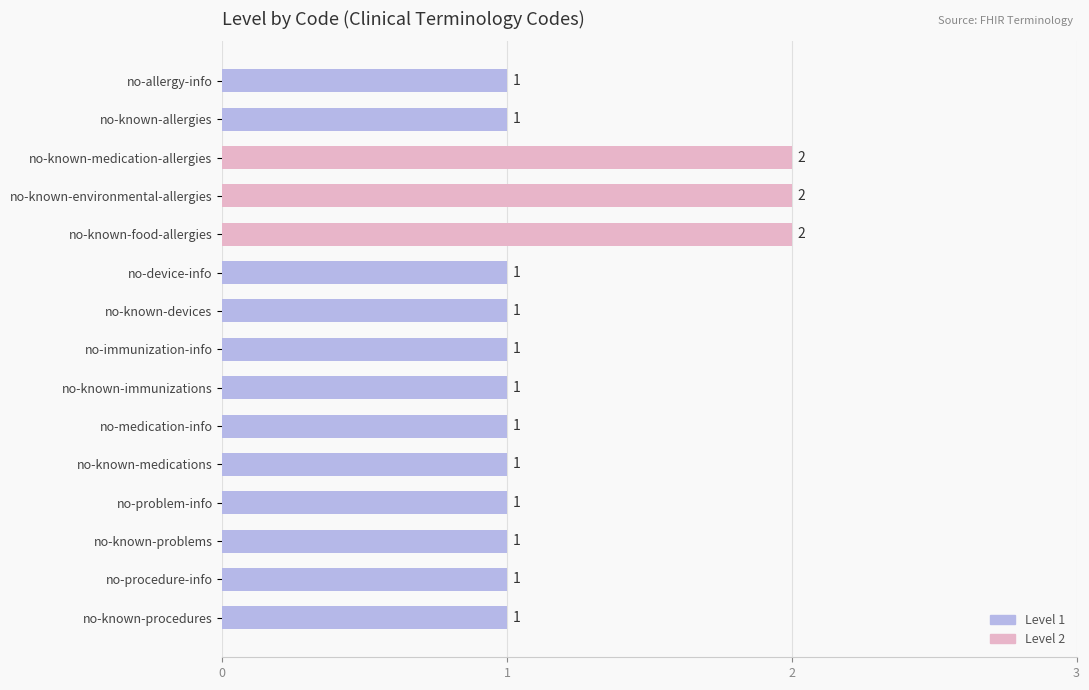

What is the sum of all values?

18